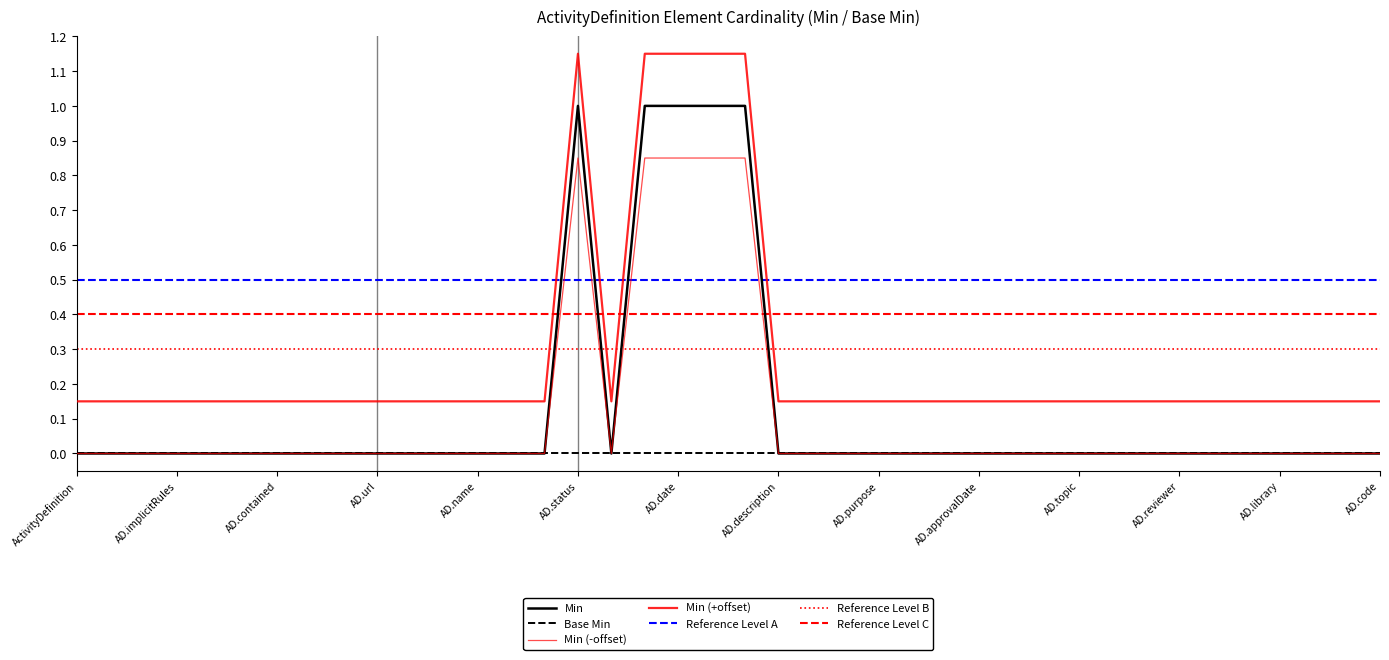

Is it true that the value at ActivityDefinition.version is -1?

False